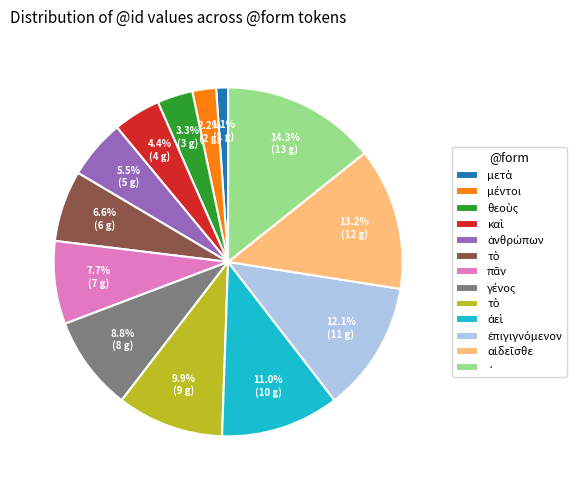

Does any single category account for the majority?

No